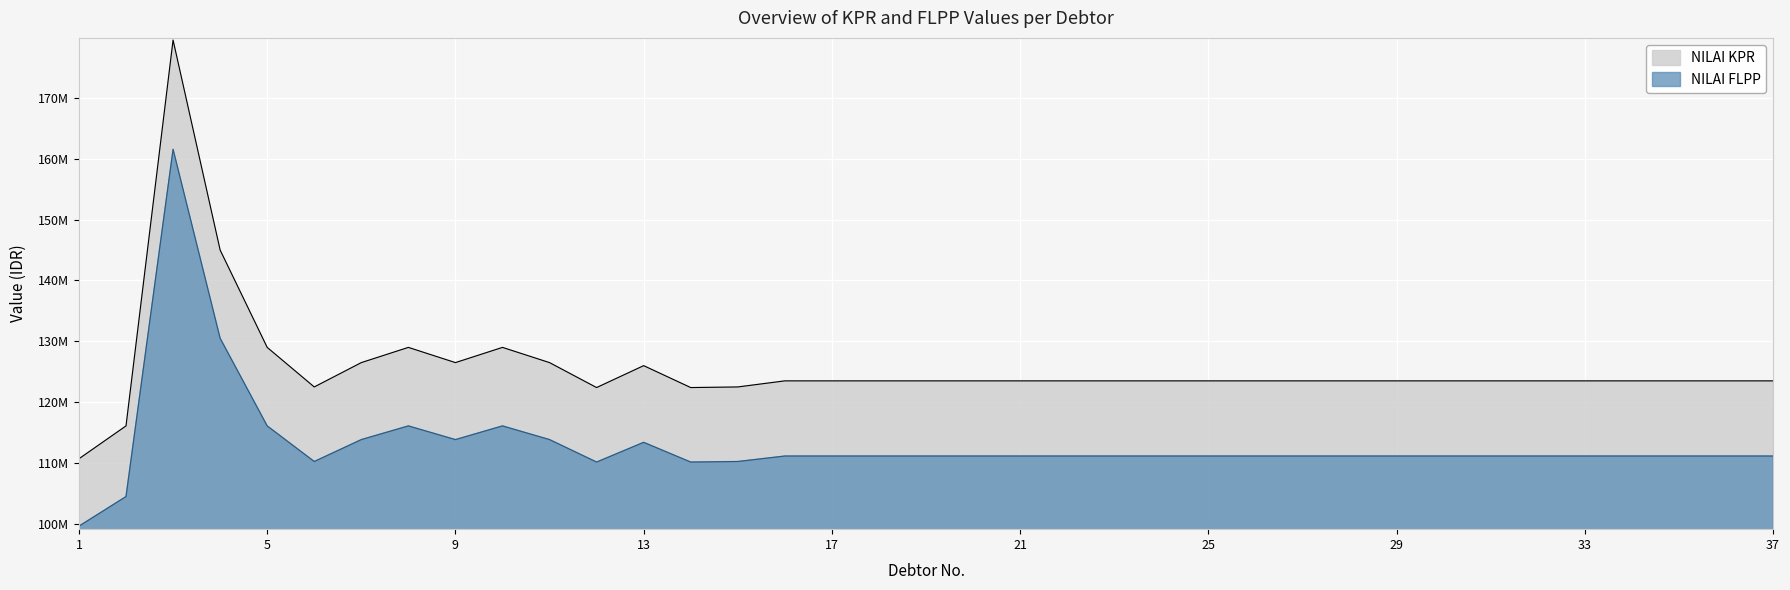

Reading left to right, what are all the values shown in this chart?

NILAI KPR: 110700000	116100000	179500000	145000000	129000000	122500000	126500000	129000000	126500000	129000000	126500000	122400000	126000000	122400000	122500000	123500000	123500000	123500000	123500000	123500000	123500000	123500000	123500000	123500000	123500000	123500000	123500000	123500000	123500000	123500000	123500000	123500000	123500000	123500000	123500000	123500000	123500000
NILAI FLPP: 99630000	104490000	161550000	130500000	116100000	110250000	113850000	116100000	113850000	116100000	113850000	110160000	113400000	110160000	110250000	111150000	111150000	111150000	111150000	111150000	111150000	111150000	111150000	111150000	111150000	111150000	111150000	111150000	111150000	111150000	111150000	111150000	111150000	111150000	111150000	111150000	111150000